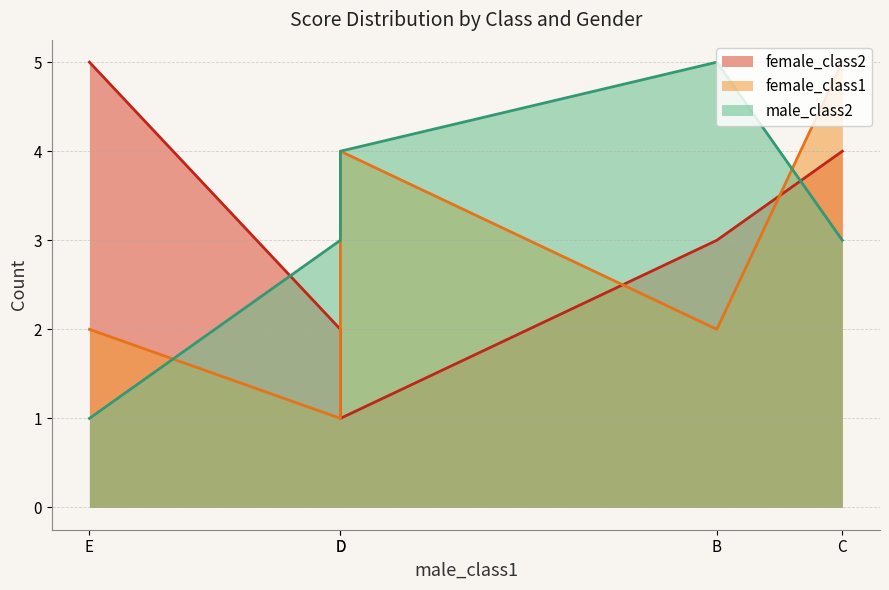

The male_class2 series shows 1 at E. True or false?

False